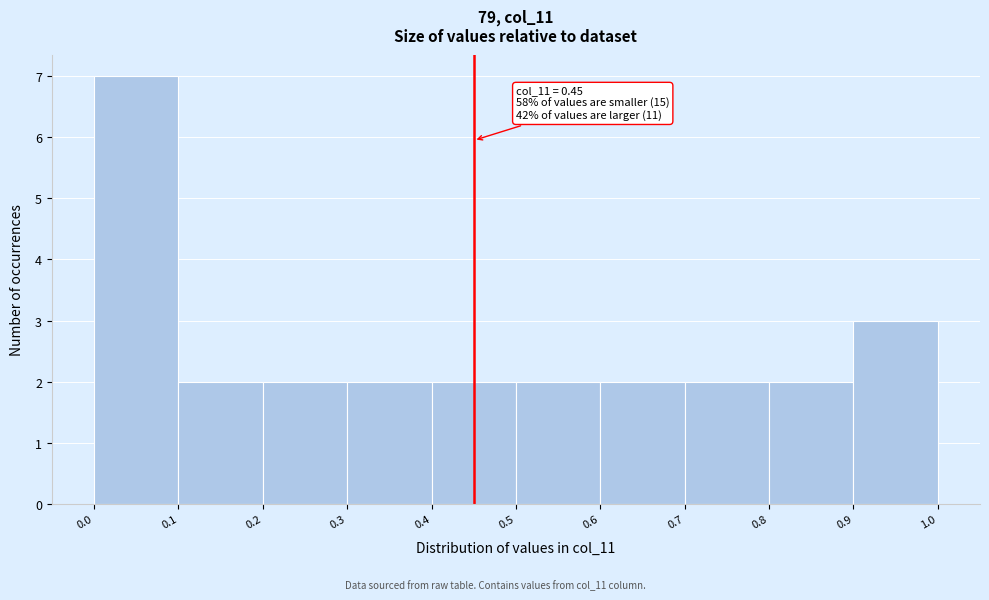

Over which range of the x-axis is the bar tallest?

0.0 to 0.1